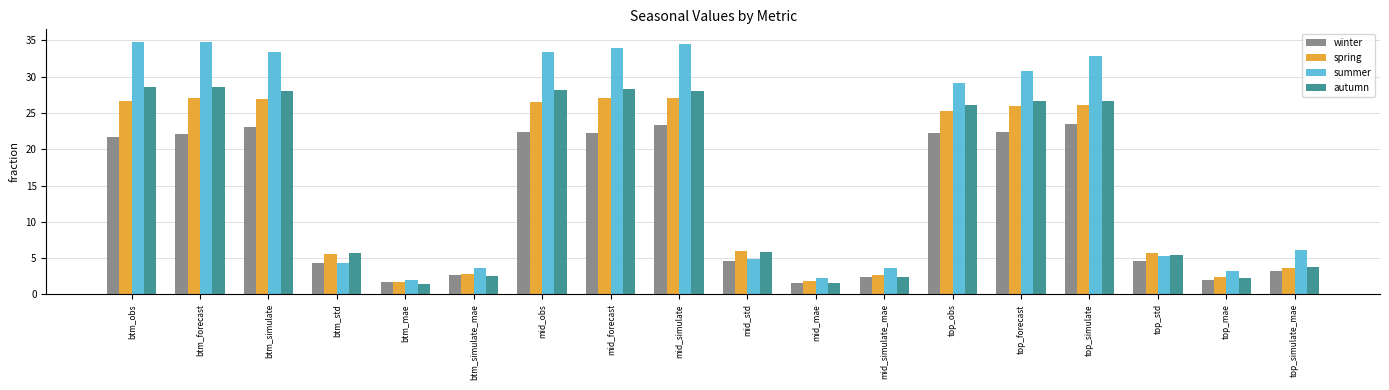

What is the maximum value for spring?

27.0